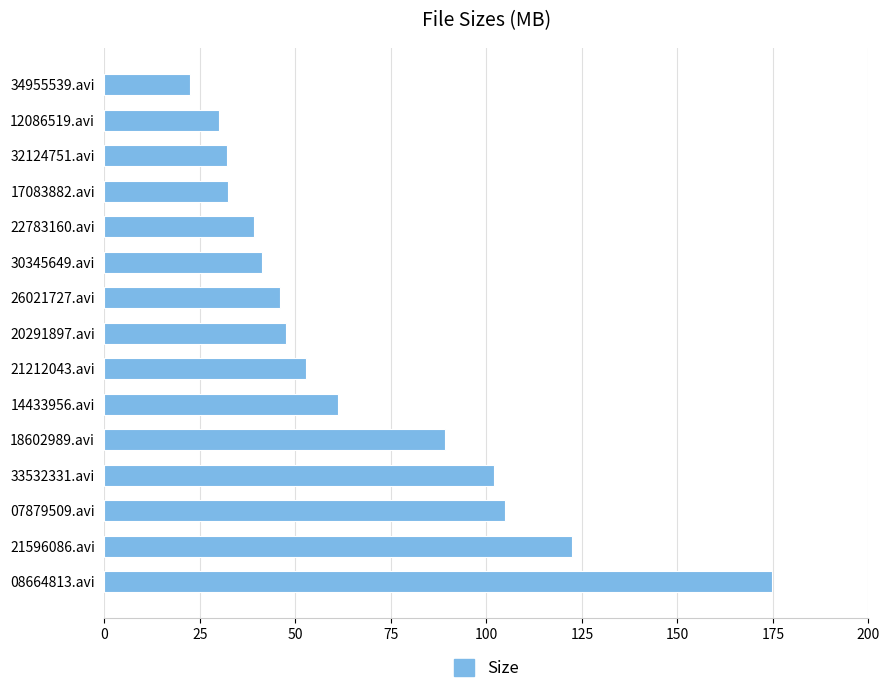

At which category does the chart reach its minimum across all series?

34955539.avi